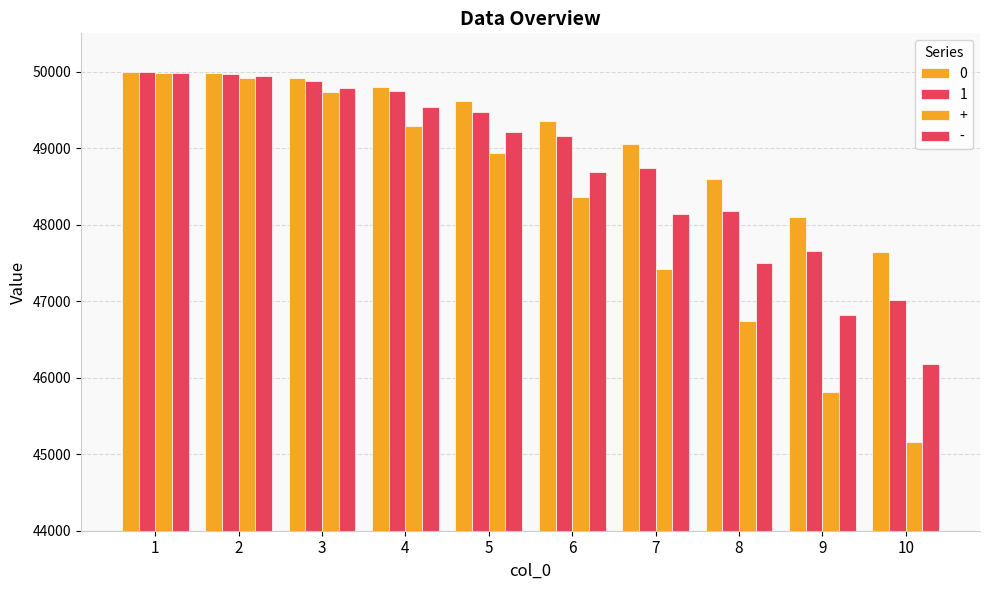

Are the bars grouped side by side (vs. stacked)?

Yes